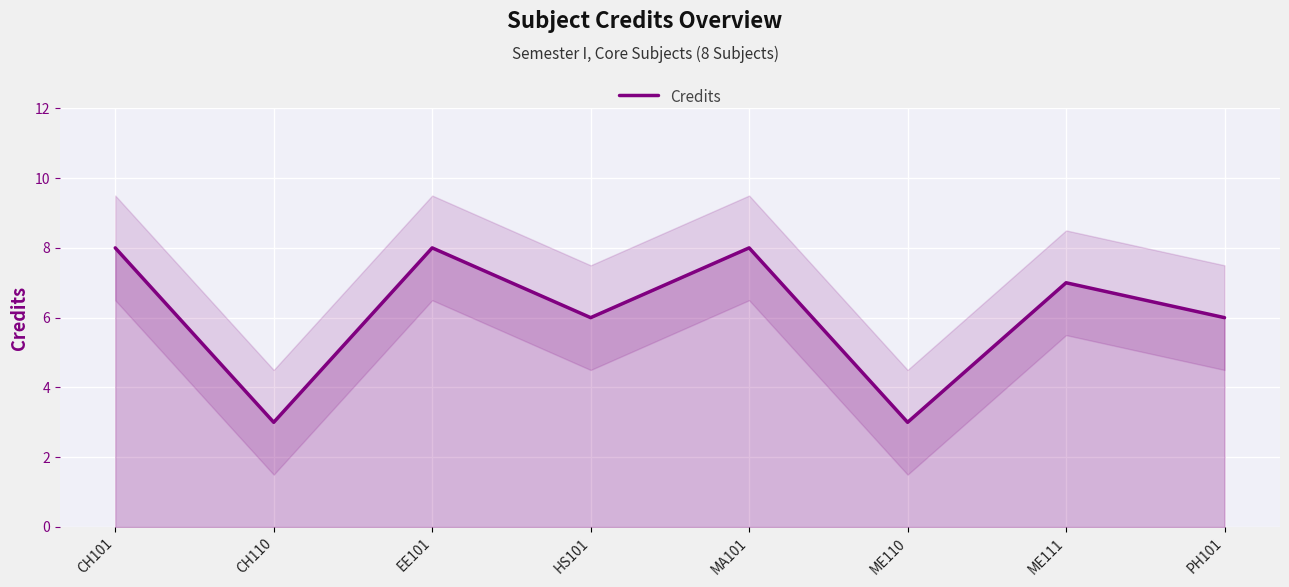

What is the value of the 3rd point from the left?

8